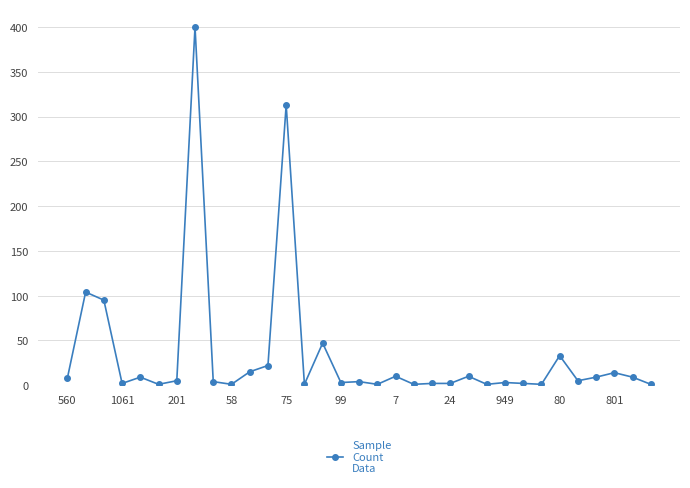

True or false: there are more than 0 points higher than both neighbors.

True